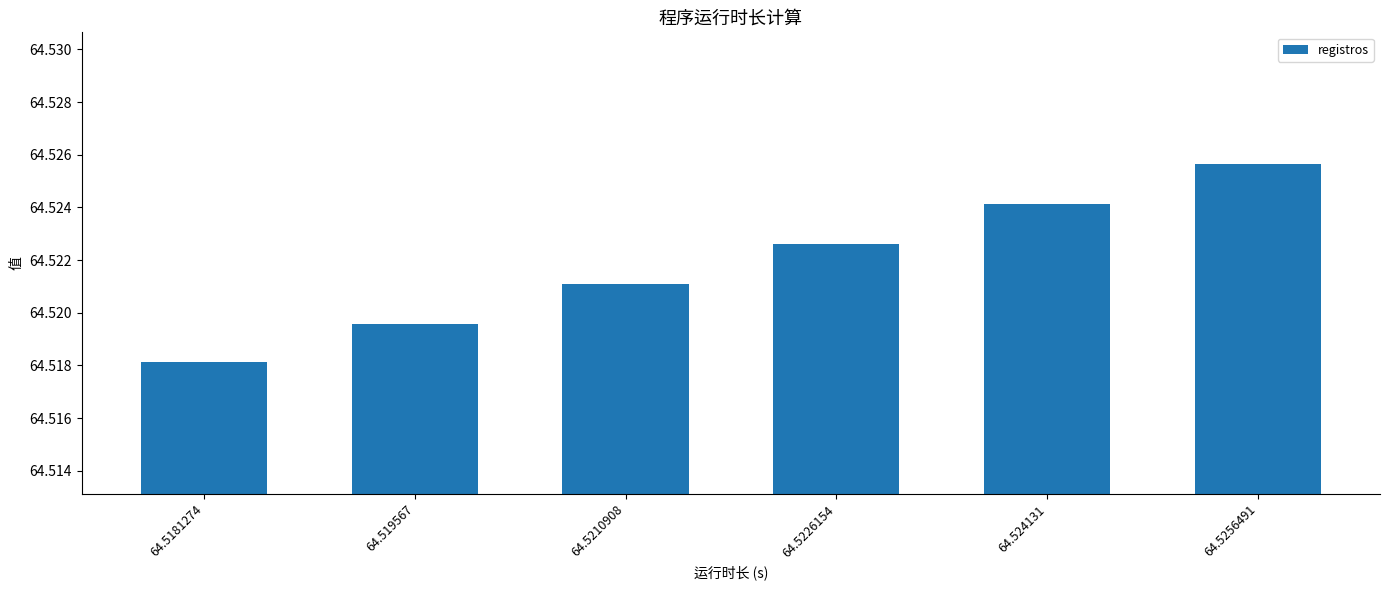

Which label corresponds to the smallest value in the chart?

64.5181274